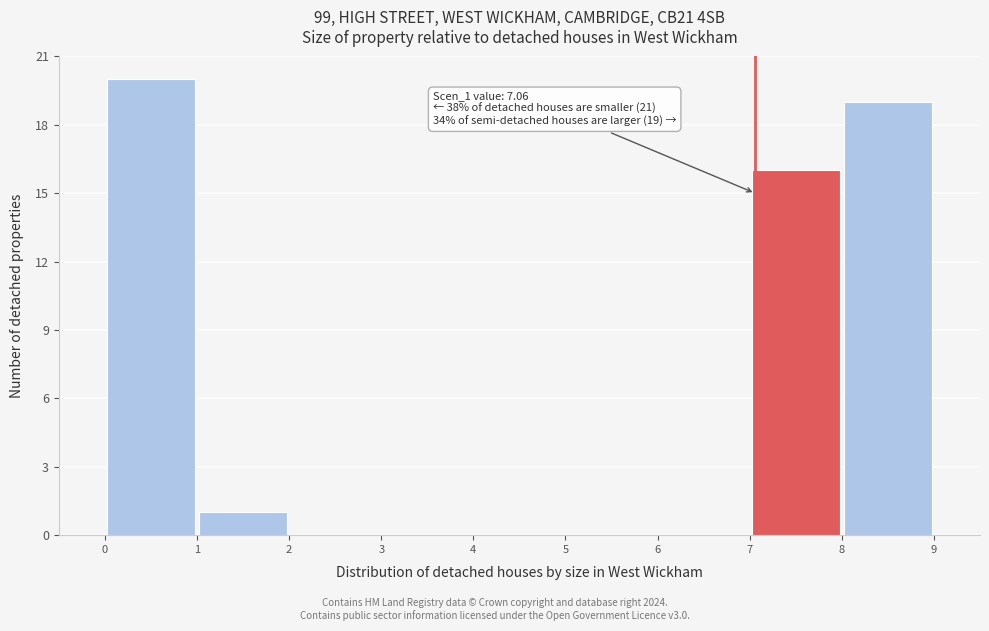

Which range on the x-axis has the tallest bar?

0 to 1